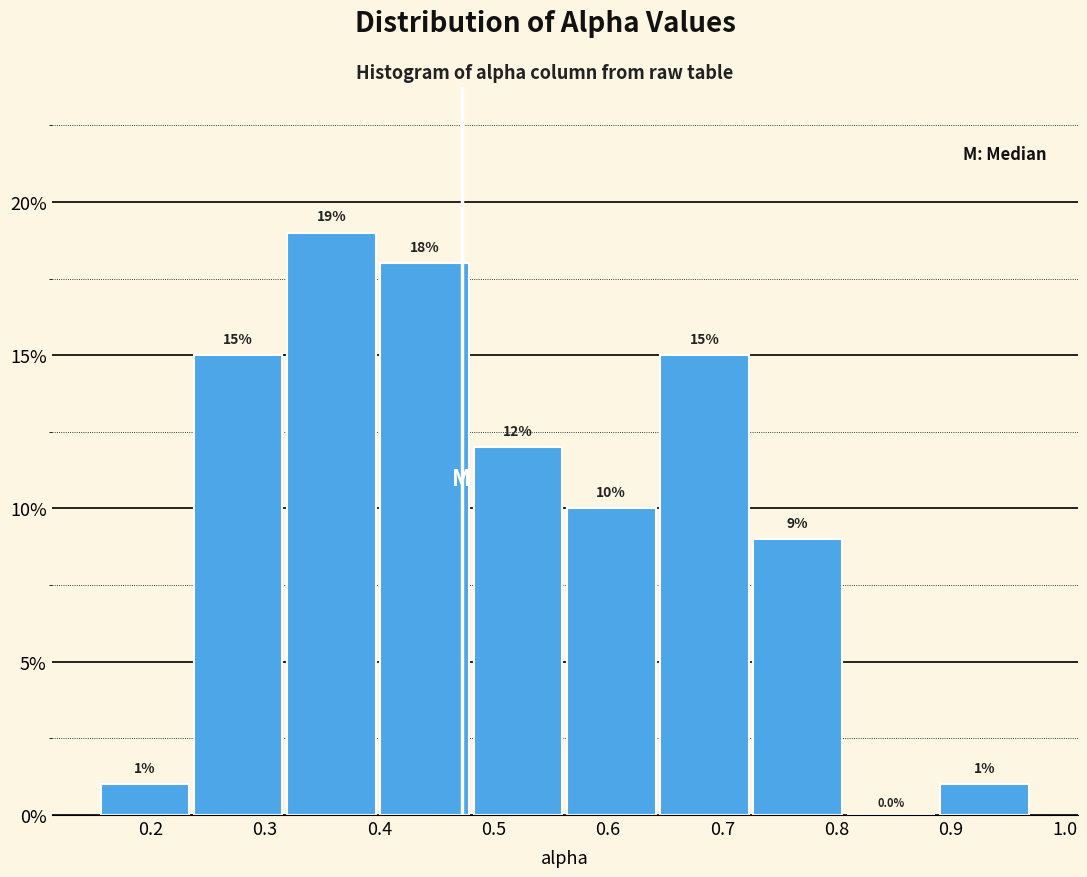

Reading left to right, transcribe this chart: for each bar, give the range it covers on the x-axis and its height. The bar edges are not printed on the chart, so give them approximately, as read against the axis.

0.15 to 0.24: 1.0
0.24 to 0.32: 15.0
0.32 to 0.40: 19.0
0.40 to 0.48: 18.0
0.48 to 0.56: 12.0
0.56 to 0.64: 10.0
0.64 to 0.73: 15.0
0.73 to 0.81: 9.0
0.81 to 0.89: 0.0
0.89 to 0.97: 1.0